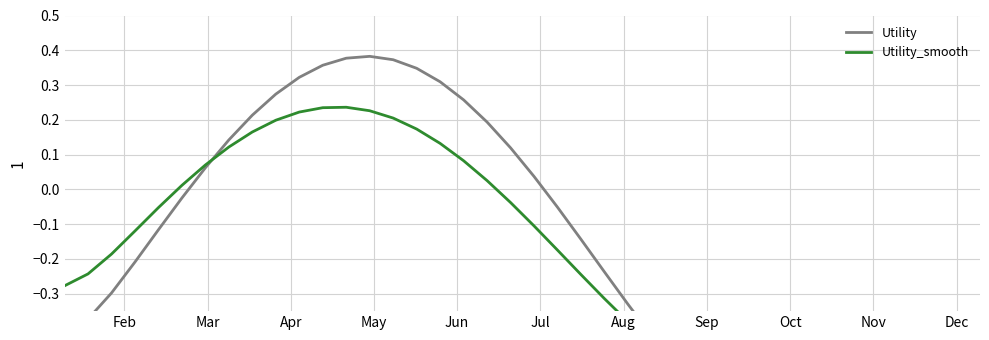

What is the maximum value shown in the chart?

0.4